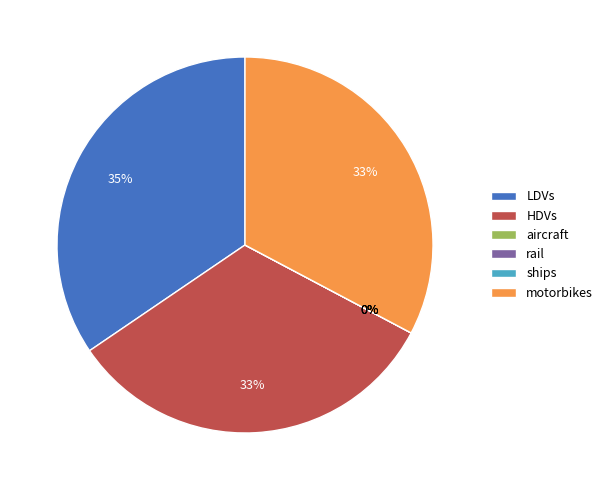

What percentage do aircraft and HDVs together represent?

32.7%